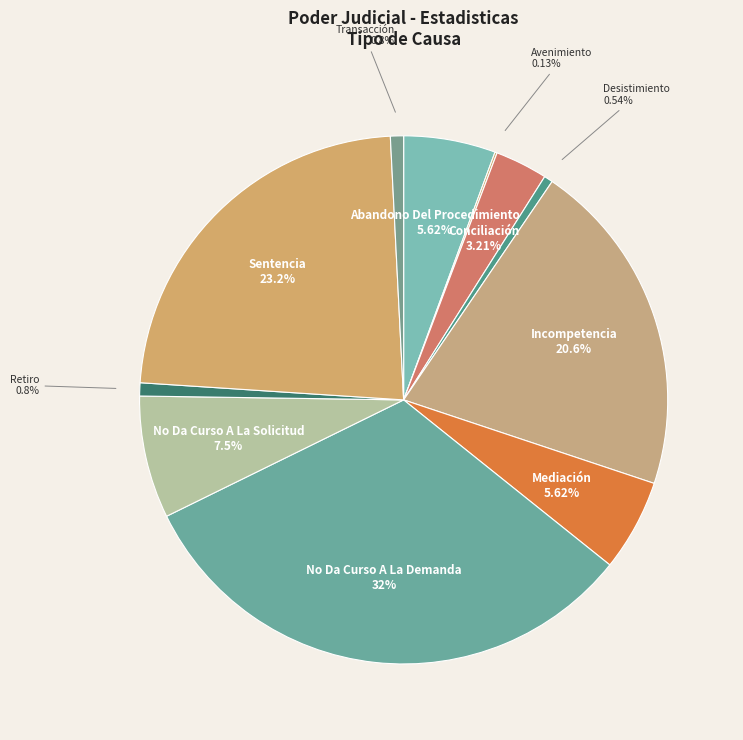

What is the largest slice in the pie chart?

No Da Curso A La Demanda